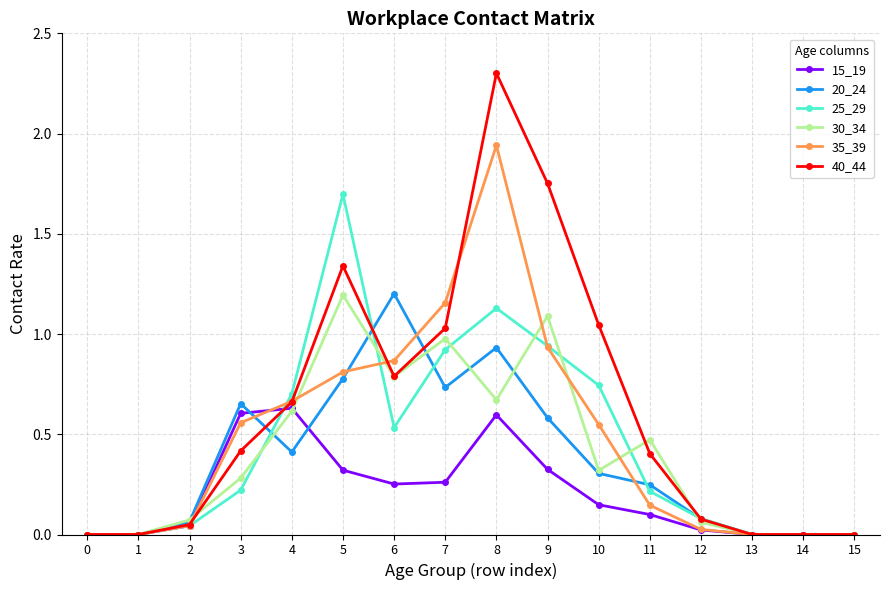

Is the value of 15_19 at 6 greater than the value of 20_24 at 3?

No